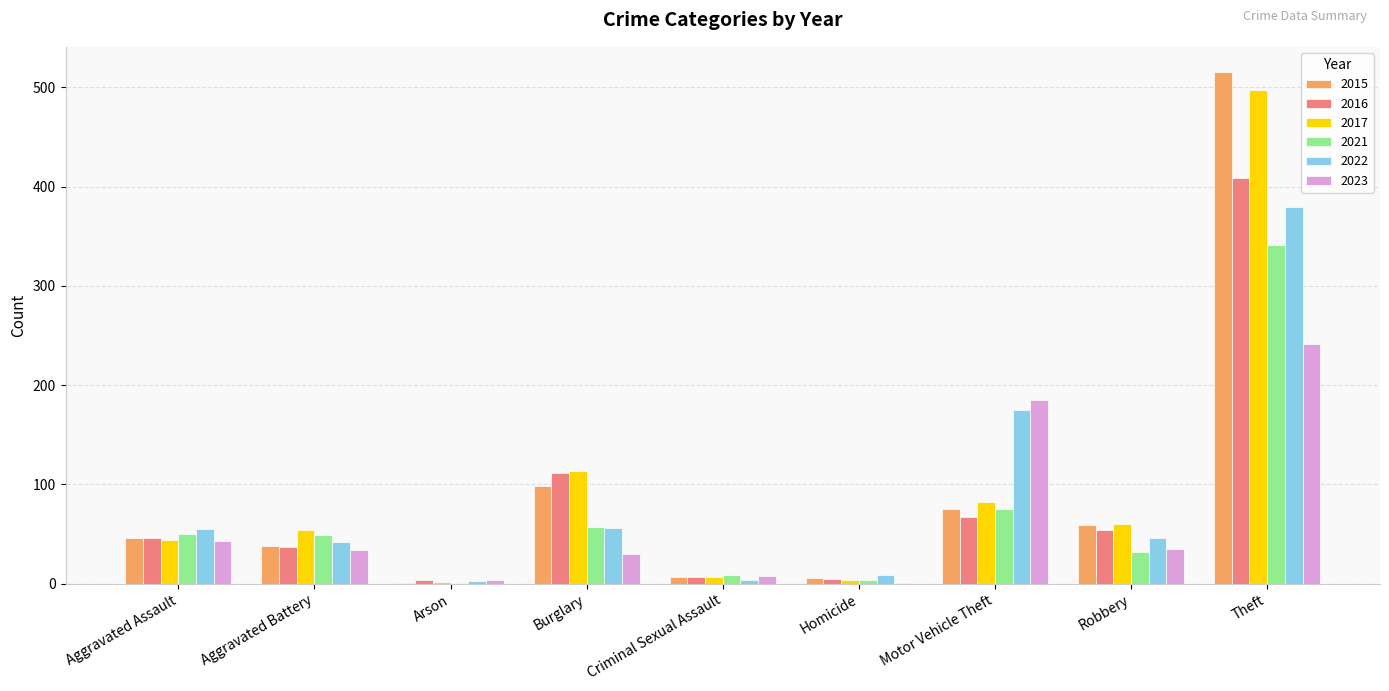

At which category is the sum across all series the highest?

Theft